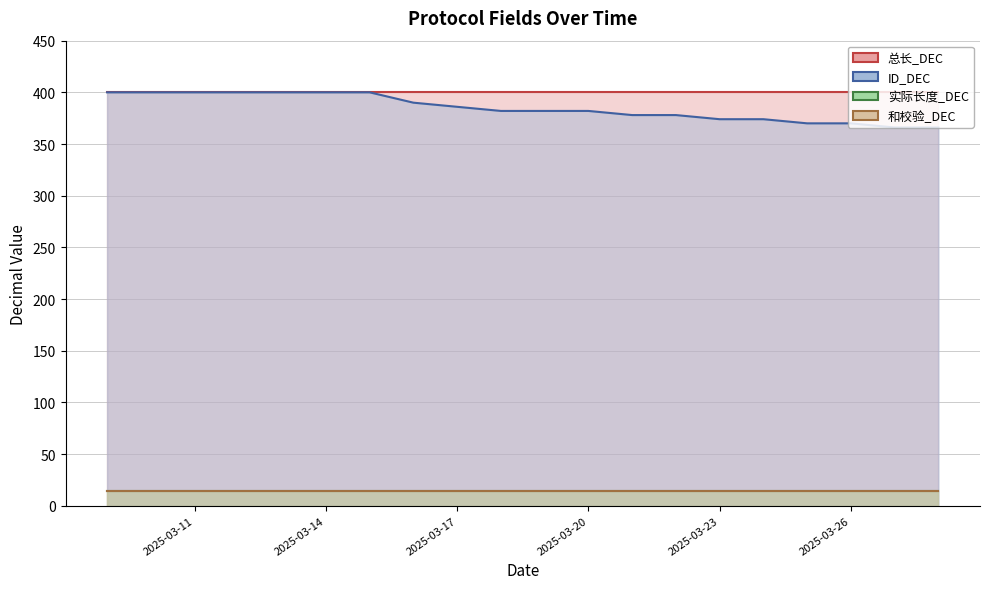

Which series has the largest total across all categories?

总长_DEC